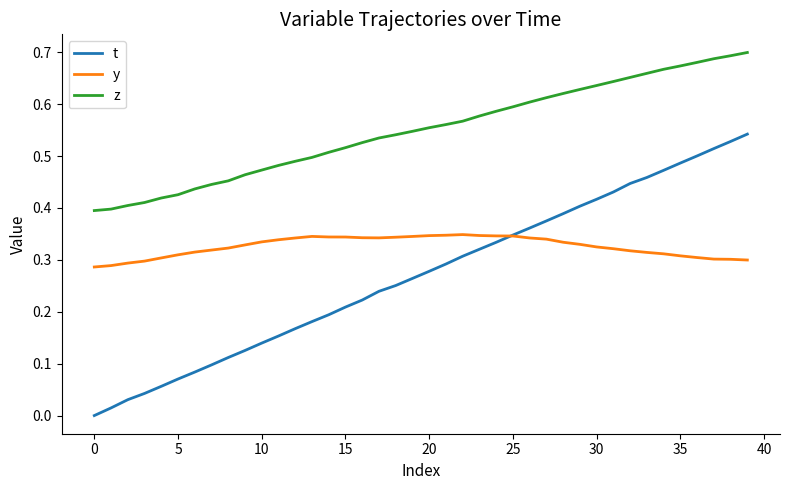

List the series in order of their peak value, highest first.

z, t, y